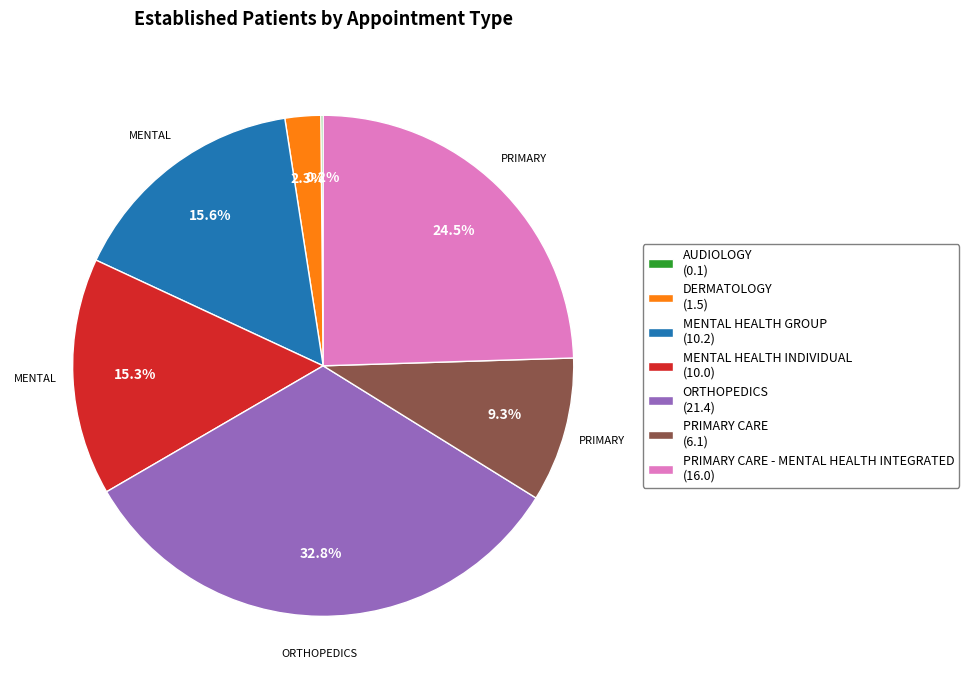

Is there a majority slice in this chart?

No